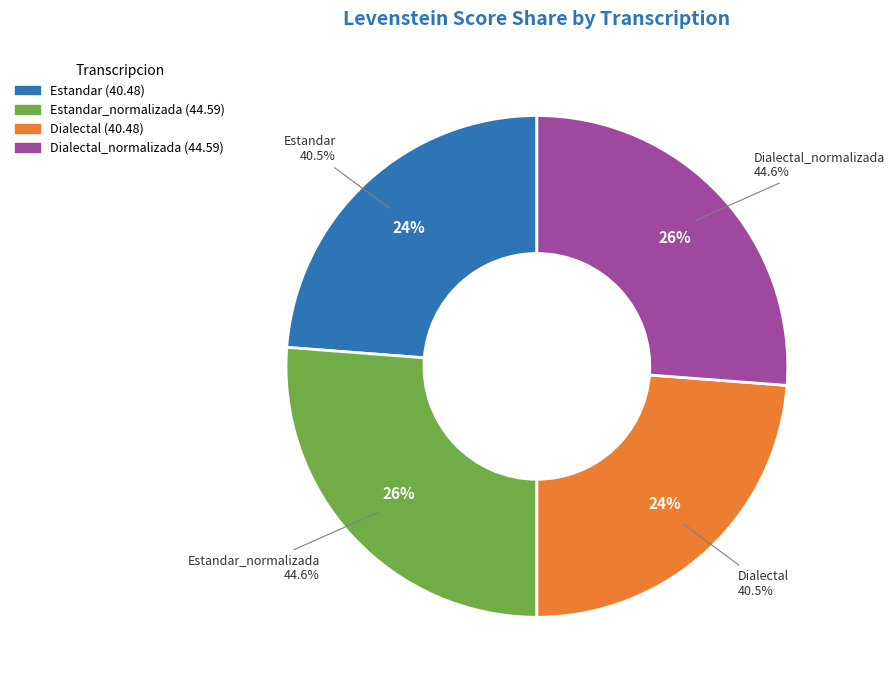

What percentage is NOT represented by Dialectal?

76.2%